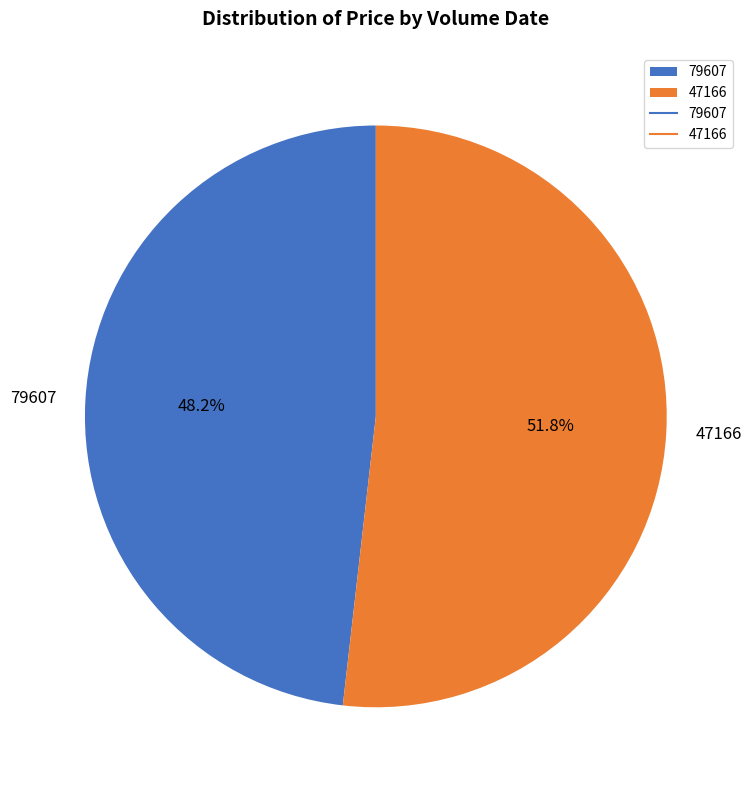

To the nearest percent, what is the difference between the largest and smallest slice percentages?

4%